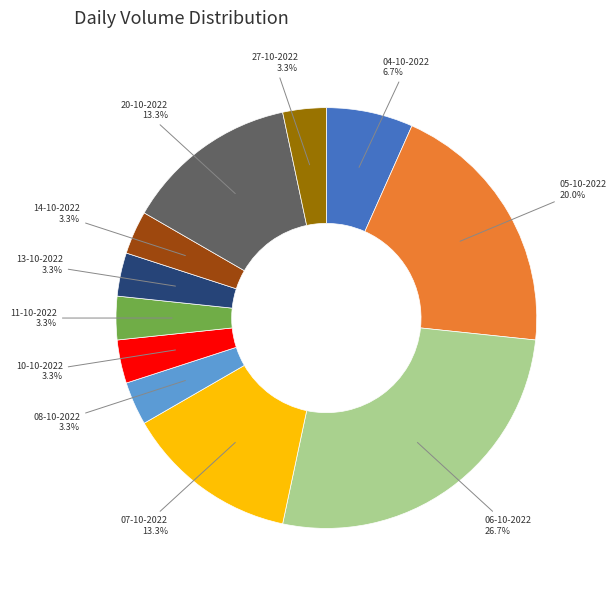

How much of the chart is everything except 11-10-2022?

96.7%